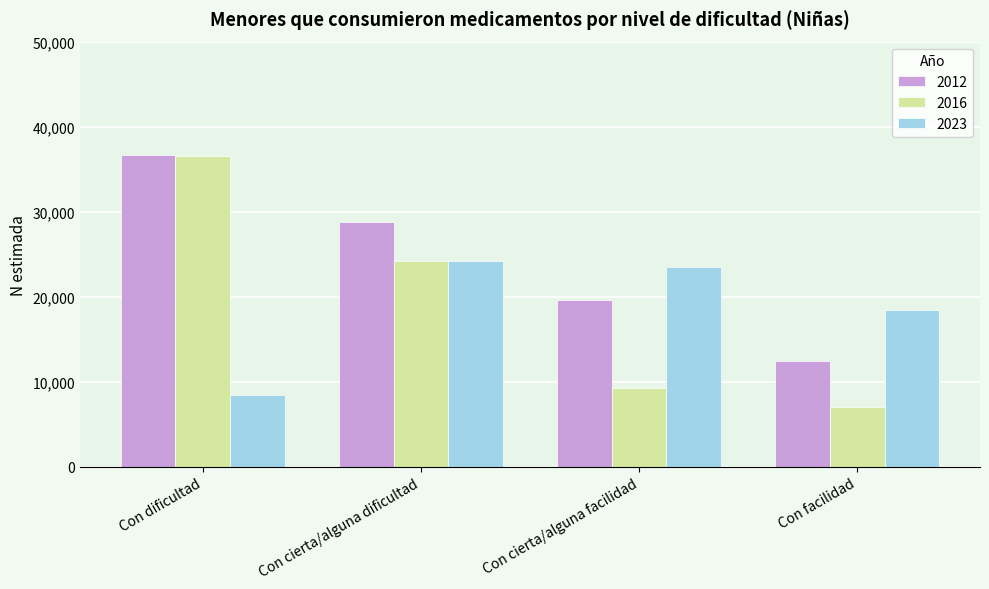

How many data points does each series have?

4